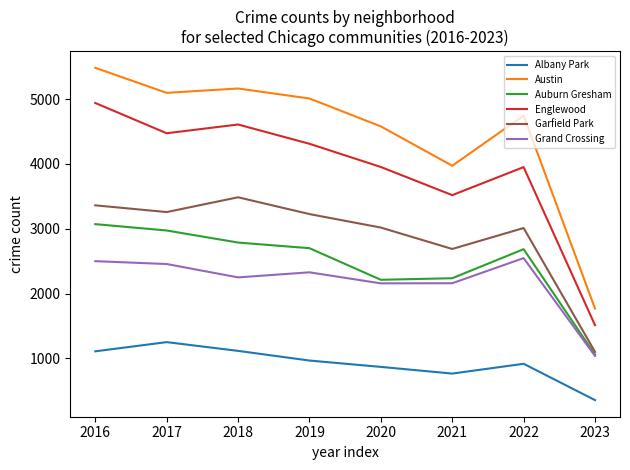

Where is the first local minimum for Grand Crossing?

2018